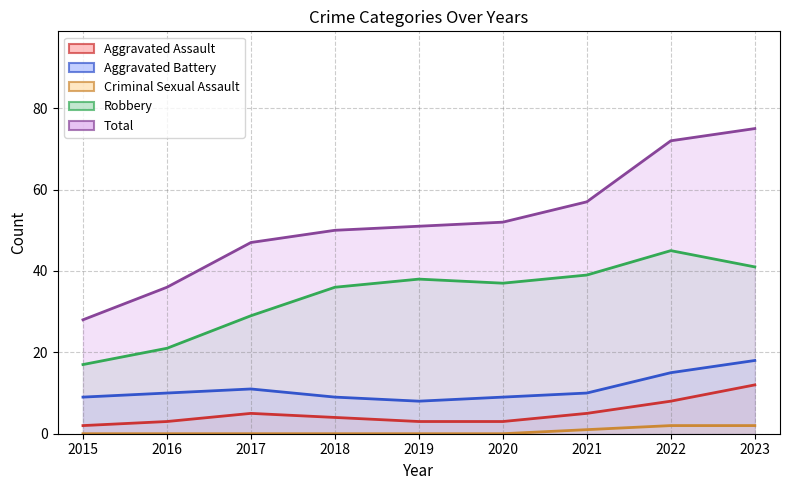

Read the Robbery value at 2015, to the nearest 5.

15